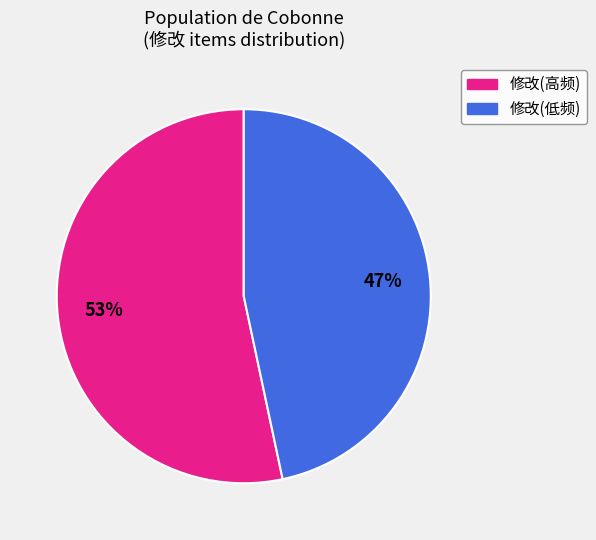

Is there any slice that represents more than half of the pie?

Yes